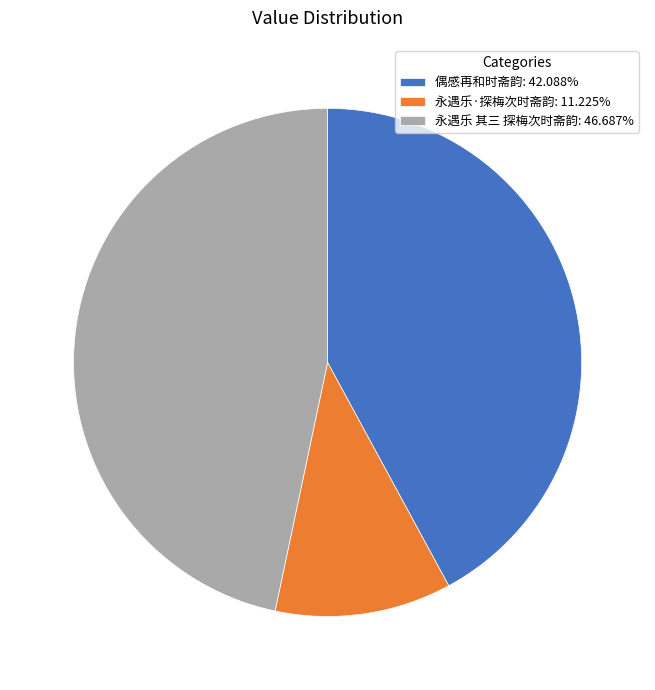

True or false: 永遇乐·探梅次时斋韵 accounts for 3% of the total.

False